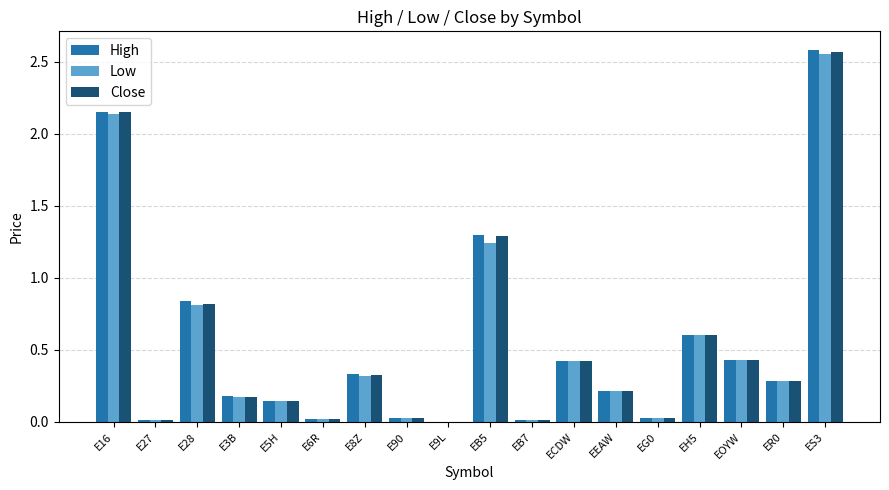

At which label does Close reach its peak?

ES3